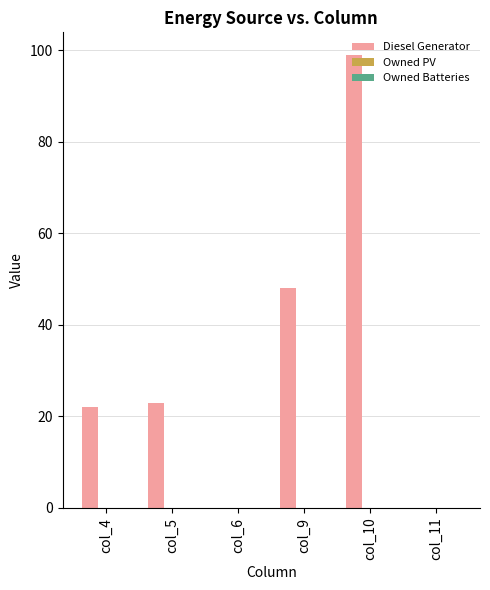

What is the sum of the values at col_11 and col_10?

99